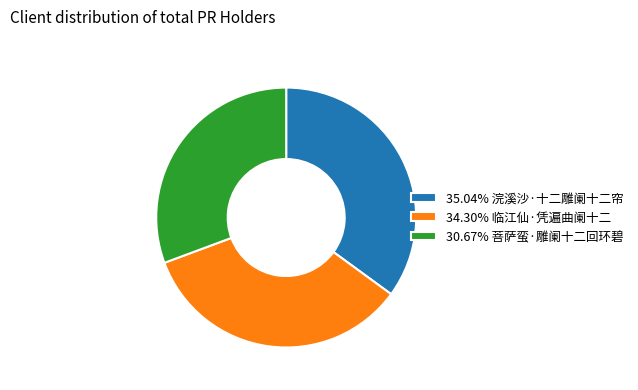

Approximately how many times larger is the value at 30.67% 菩萨蛮·雕阑十二回环碧 compared to 34.30% 临江仙·凭遍曲阑十二?

0.9